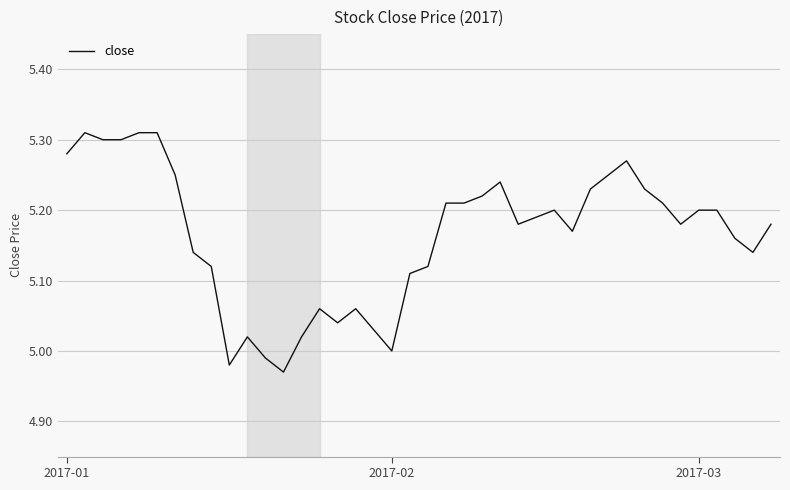

Does the chart display data point markers on the line(s)?

No